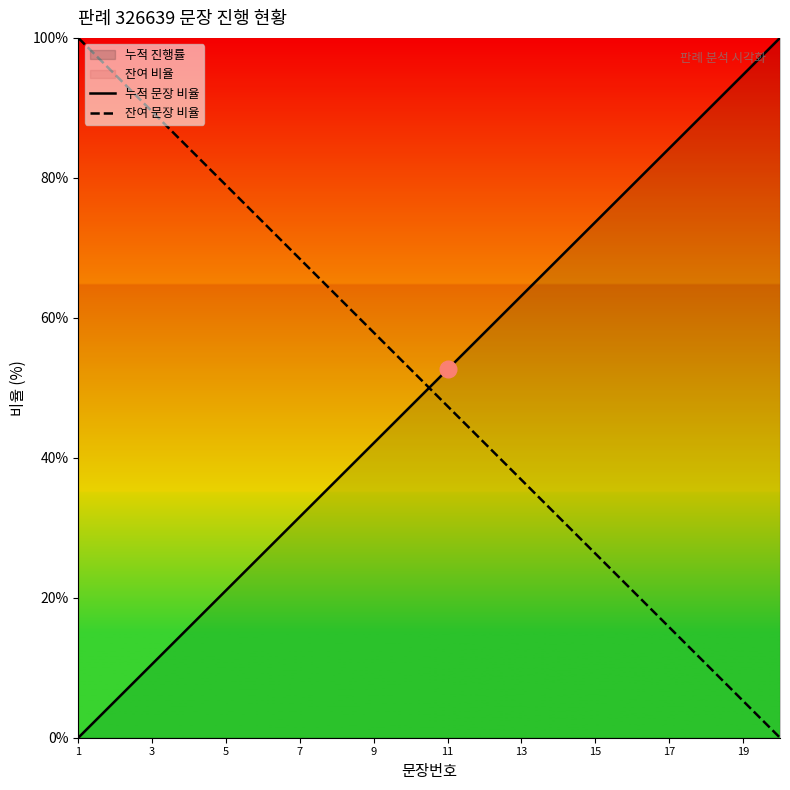

Rank the series at 1 from highest to lowest value.

잔여 문장 비율, 누적 문장 비율